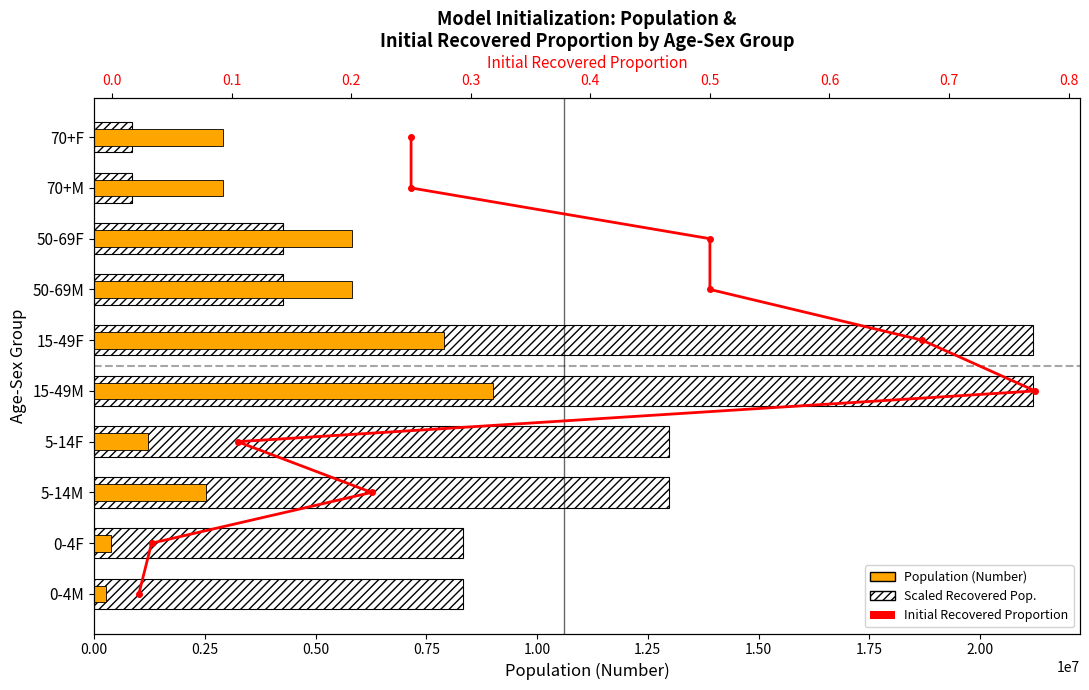

How many Initial Recovered Proportion values are between 2 and 7?

6